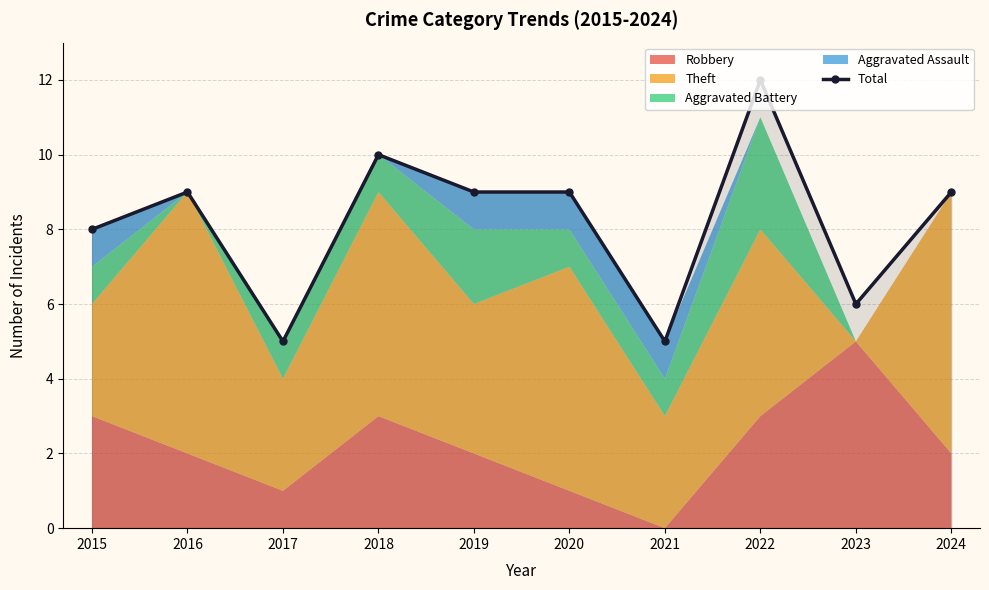

Approximately how many times larger is the value at 2020 compared to 2016?

1.0